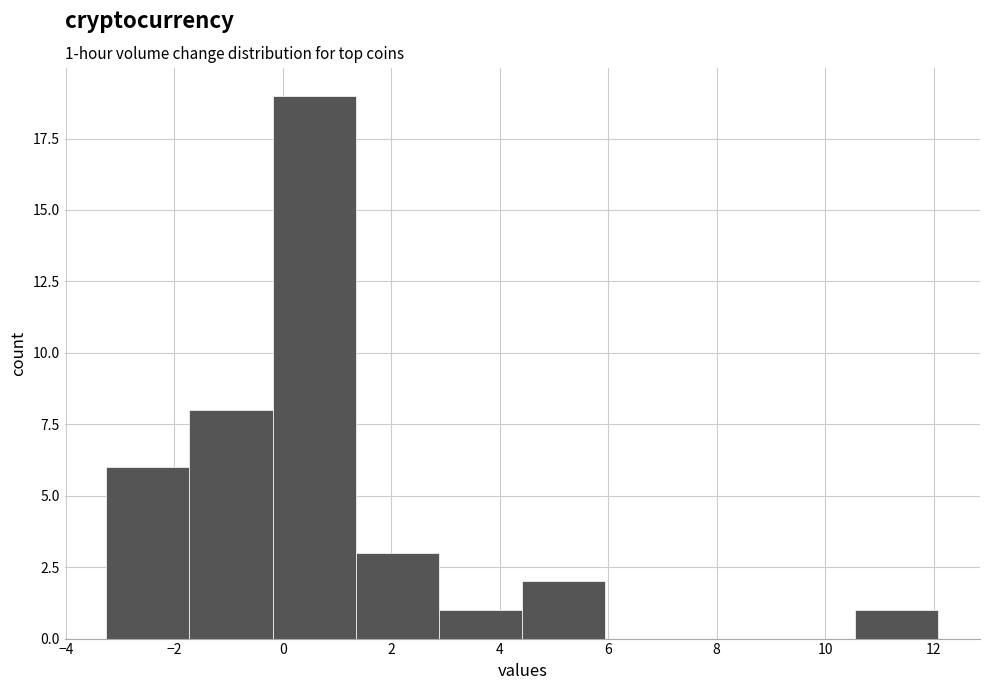

Over which range of the x-axis is the bar tallest?

-0.2 to 1.4